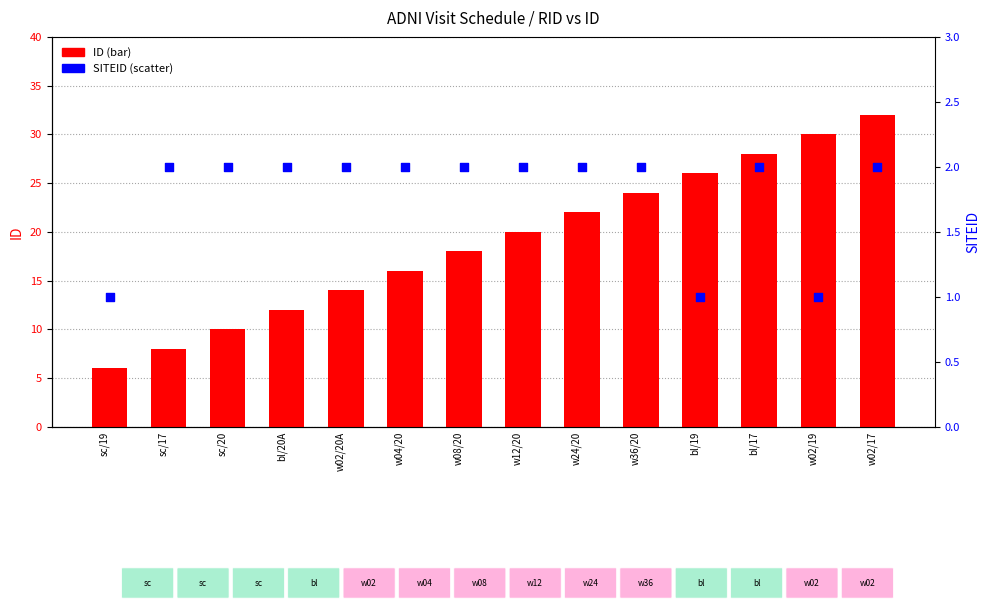

At which category is the sum across all series the highest?

w02/17